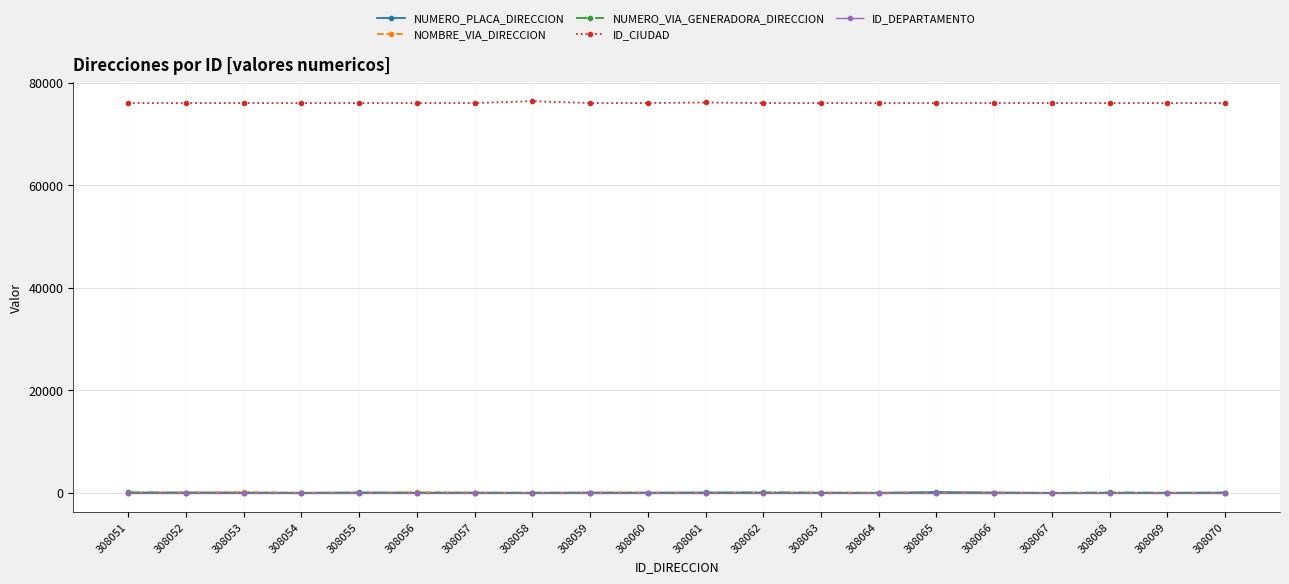

At how many categories does at least one series exceed 46909?

20